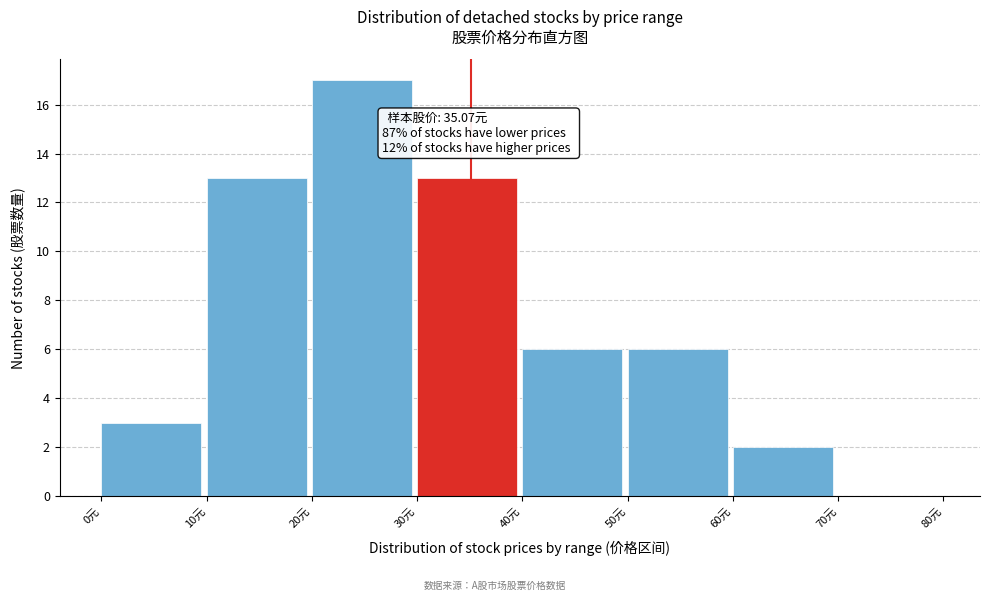

Which range on the x-axis has the tallest bar?

20 to 30